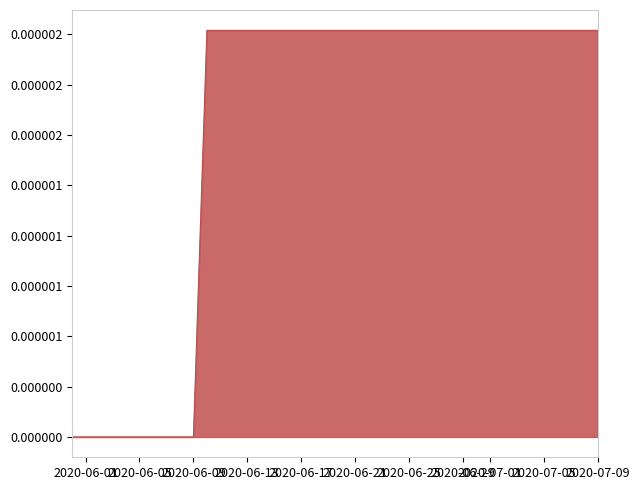

Does the chart have visible grid lines?

No